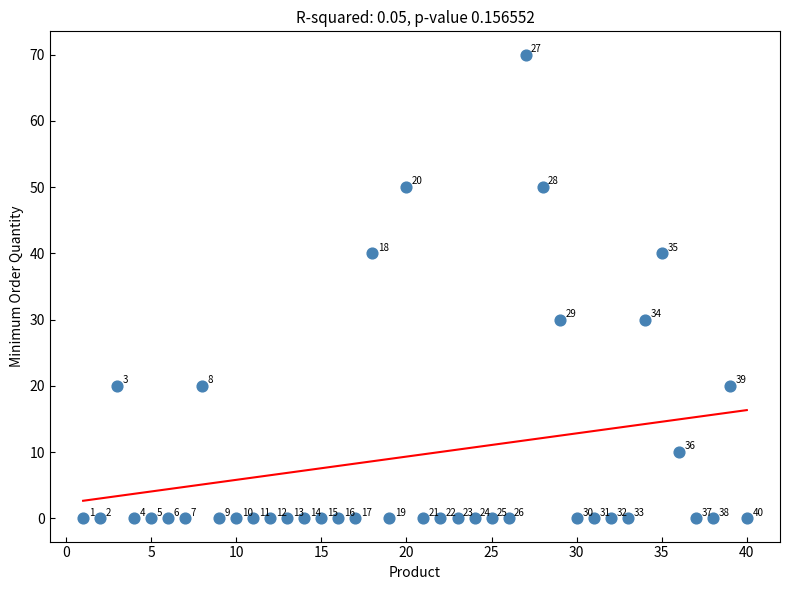

What is the range of Y values (max minus min)?

70